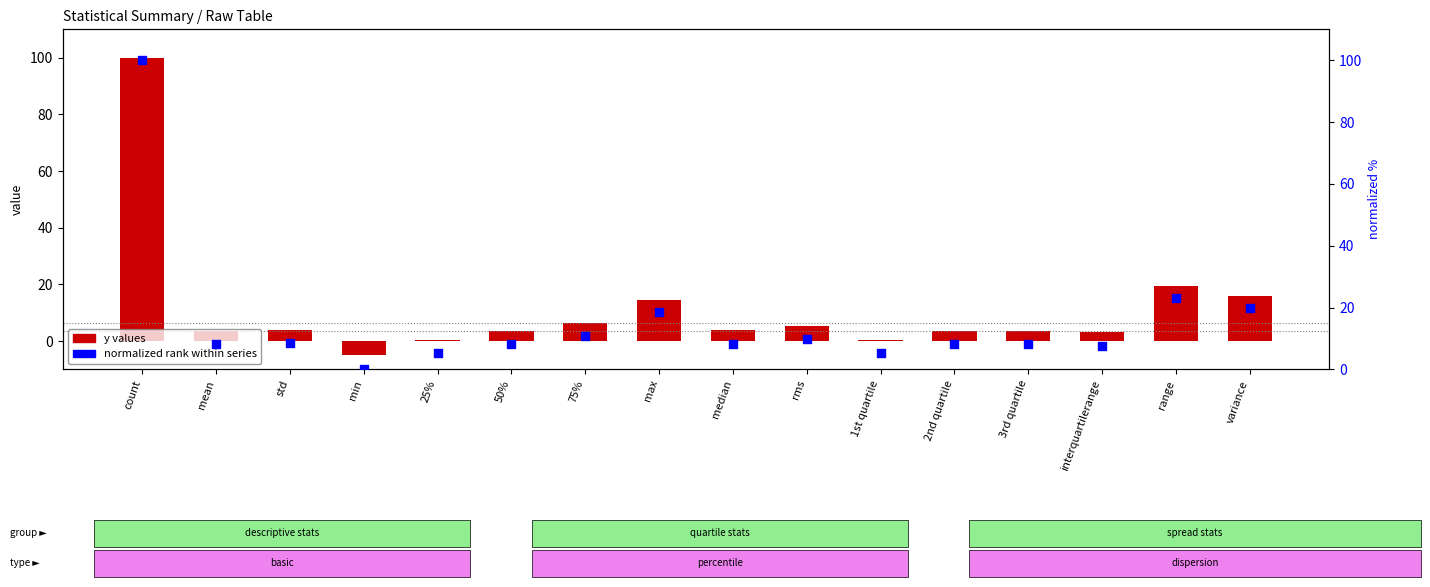

What is the total value across all series at median?

12.1